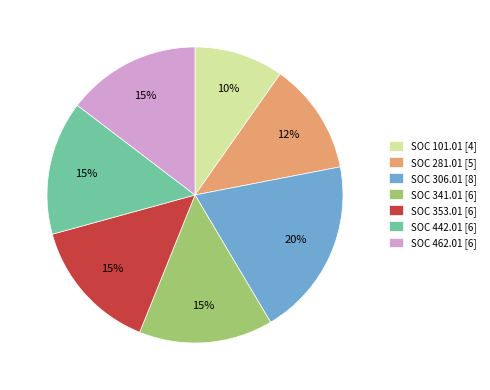

To the nearest percent, what percentage of the pie is SOC 462.01?

15%